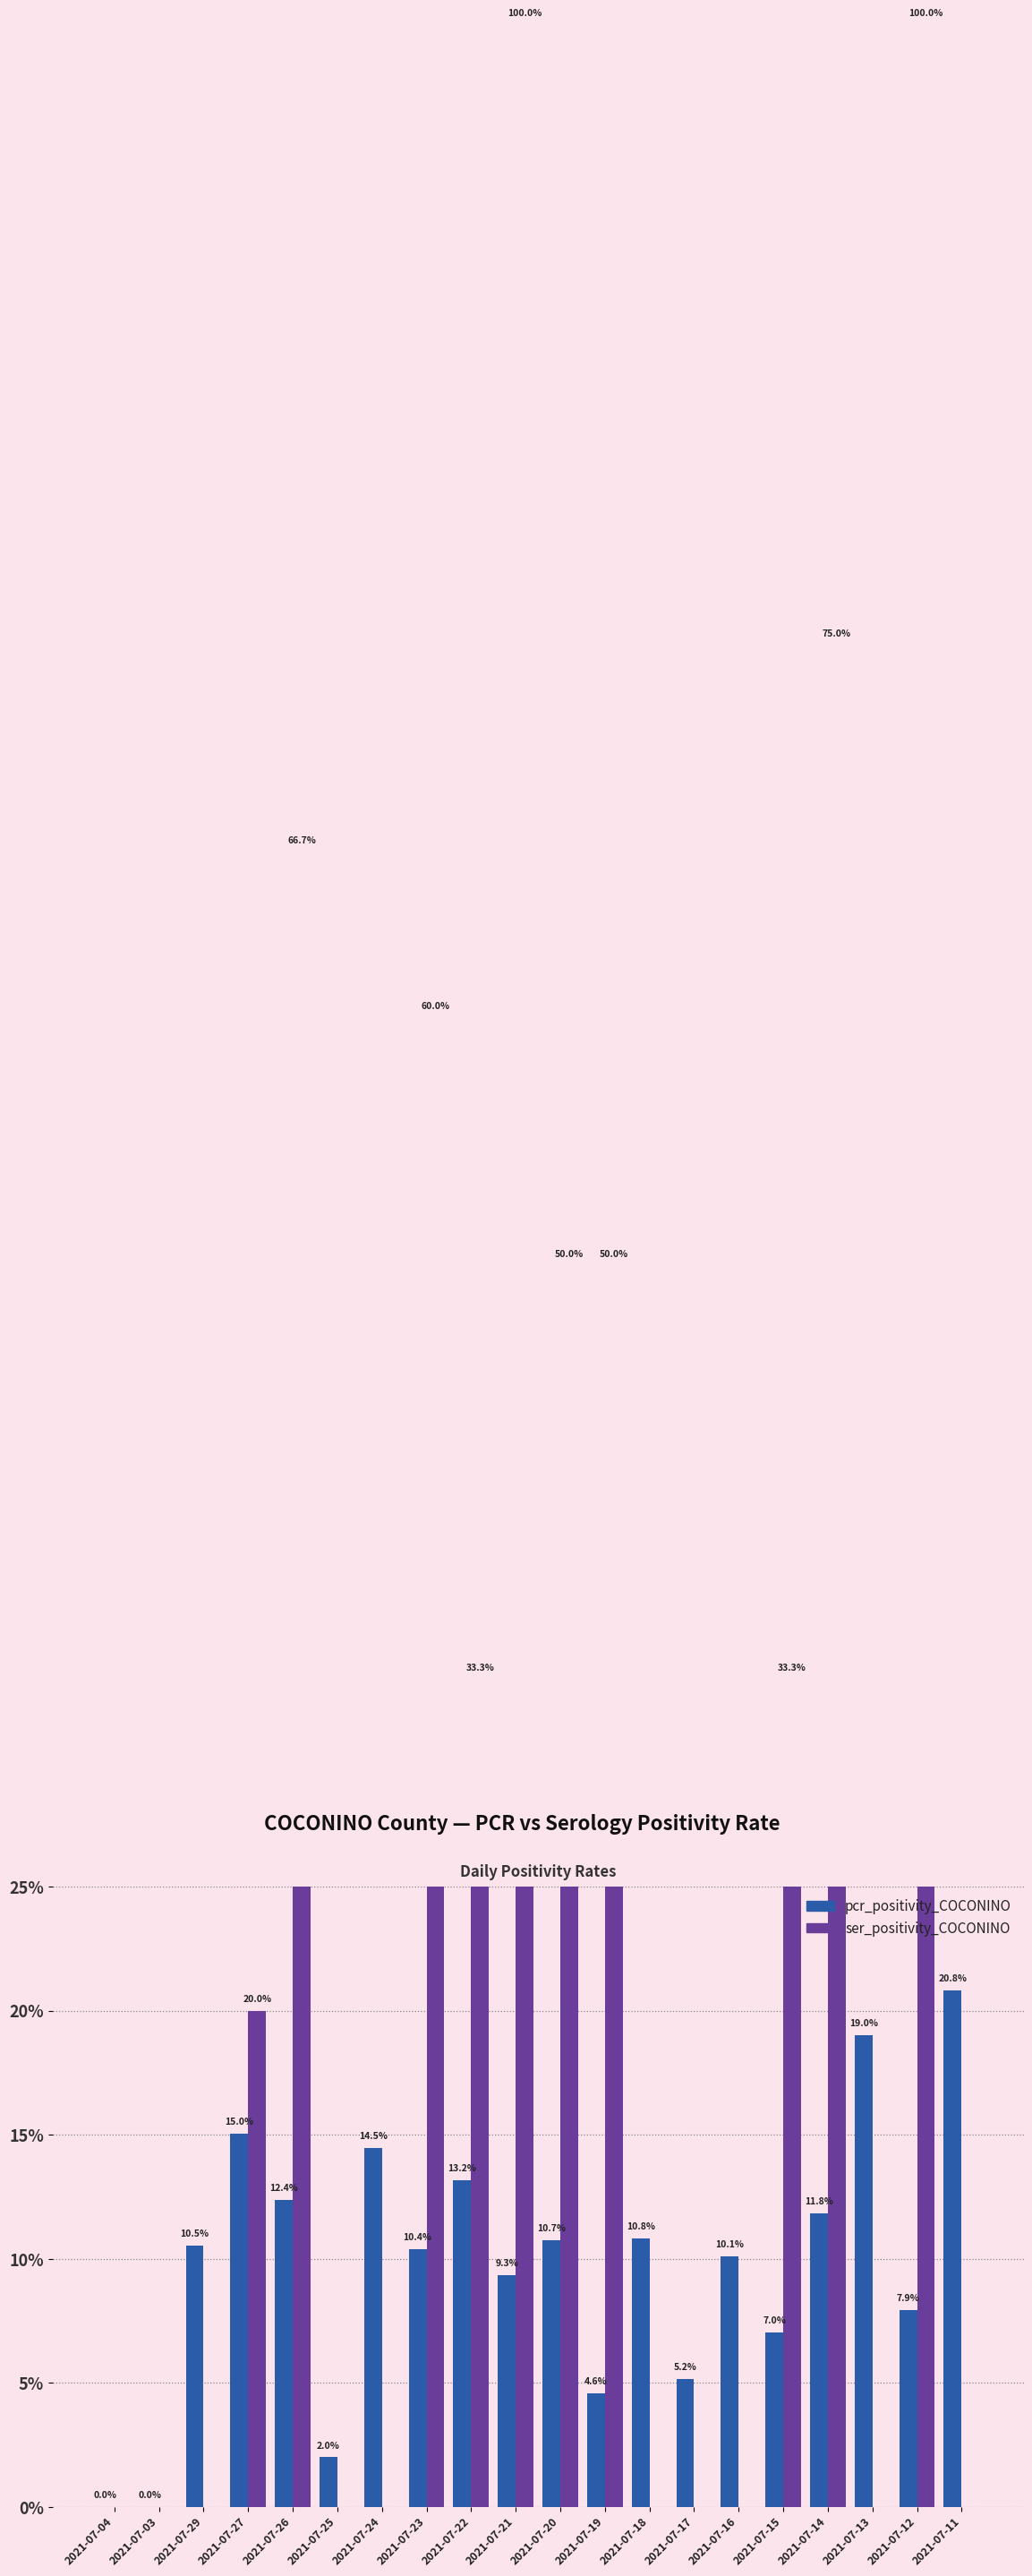

Which series changed the most between 2021-07-03 and 2021-07-17?

pcr_positivity_COCONINO